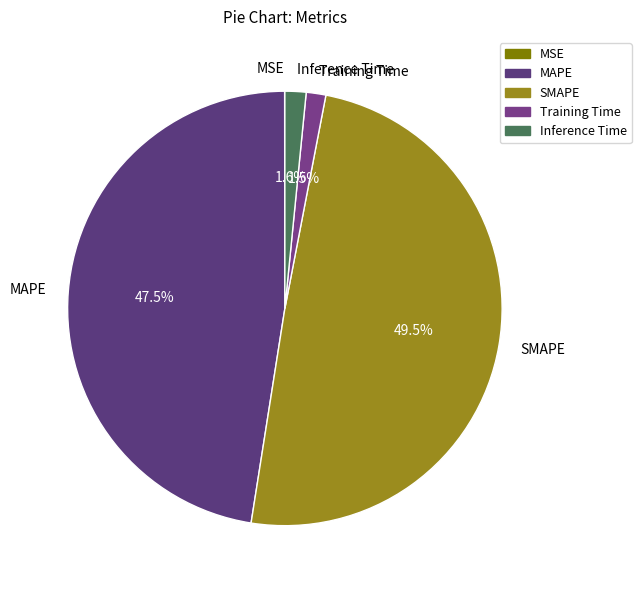

To the nearest percent, what is the average slice percentage?

20%